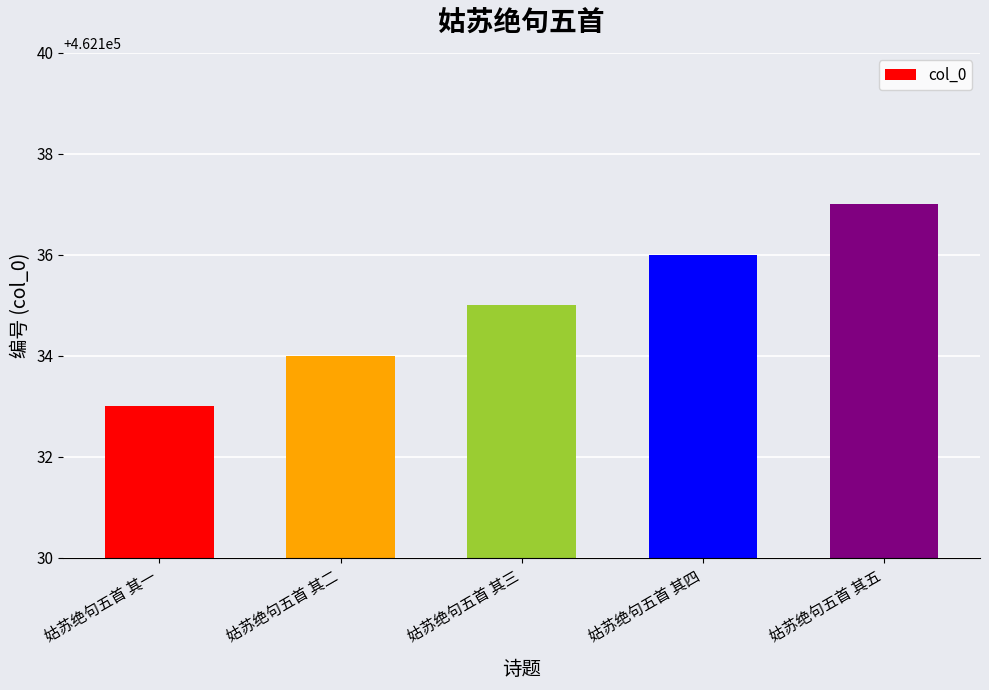

At which category does the chart reach its minimum across all series?

姑苏绝句五首 其一